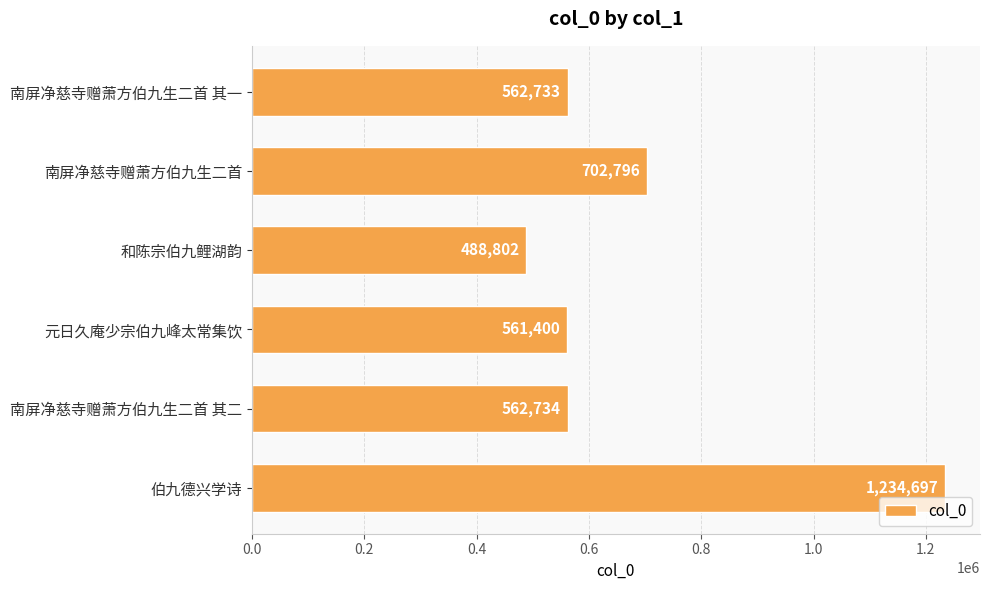

Rank the categories by value from lowest to highest.

和陈宗伯九鲤湖韵, 元日久庵少宗伯九峰太常集饮, 南屏净慈寺赠萧方伯九生二首 其一, 南屏净慈寺赠萧方伯九生二首 其二, 南屏净慈寺赠萧方伯九生二首, 伯九德兴学诗